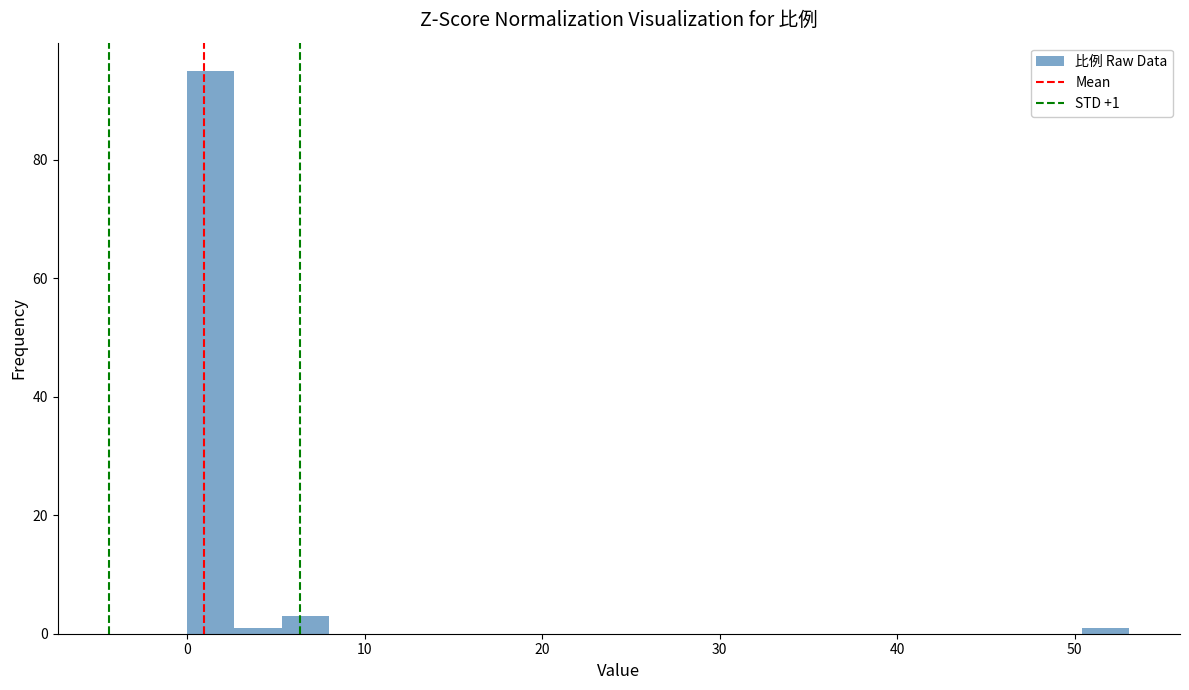

Around what value on the x-axis is the tallest bar? Give the approximate position of its centre, as read against the axis.

1